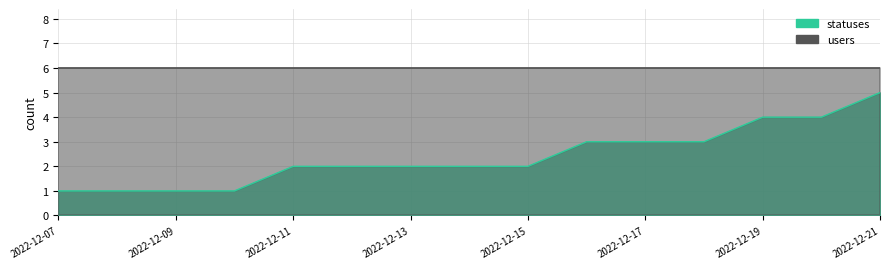

What is the difference between the maximum and minimum values?

4